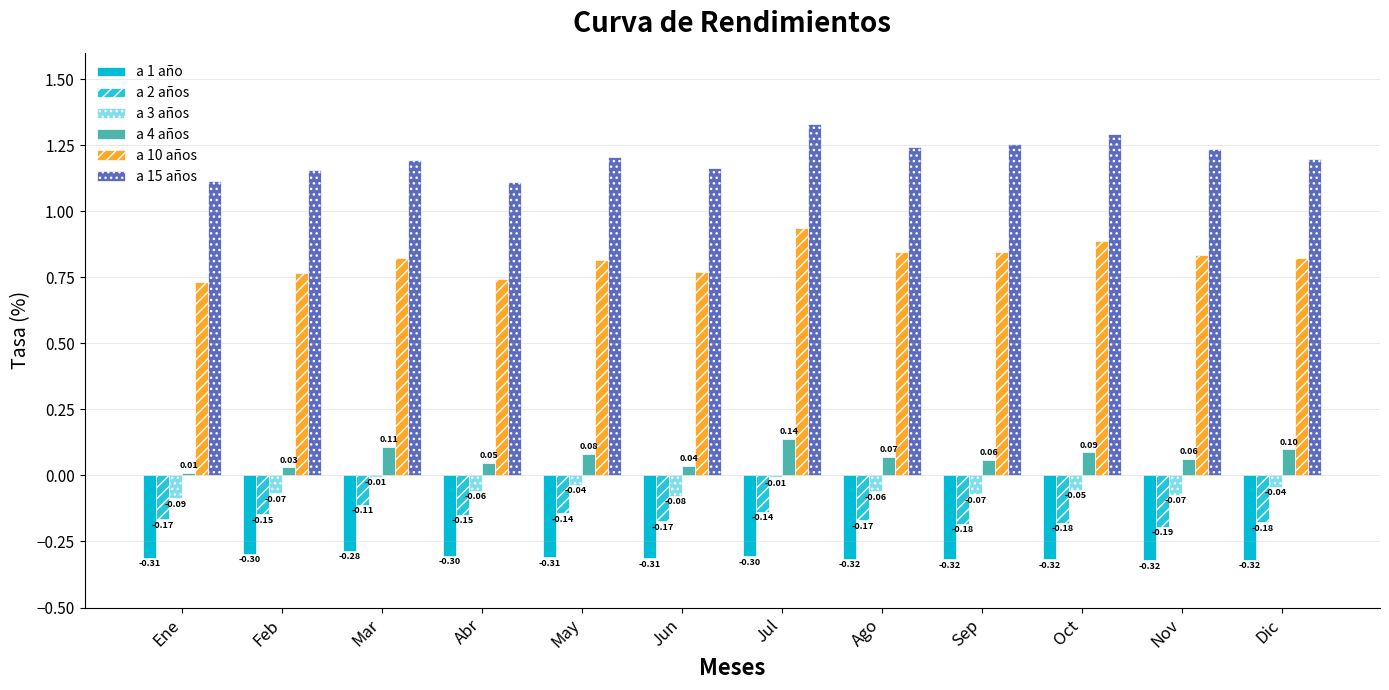

Which series has the largest range (max minus min)?

a 15 años